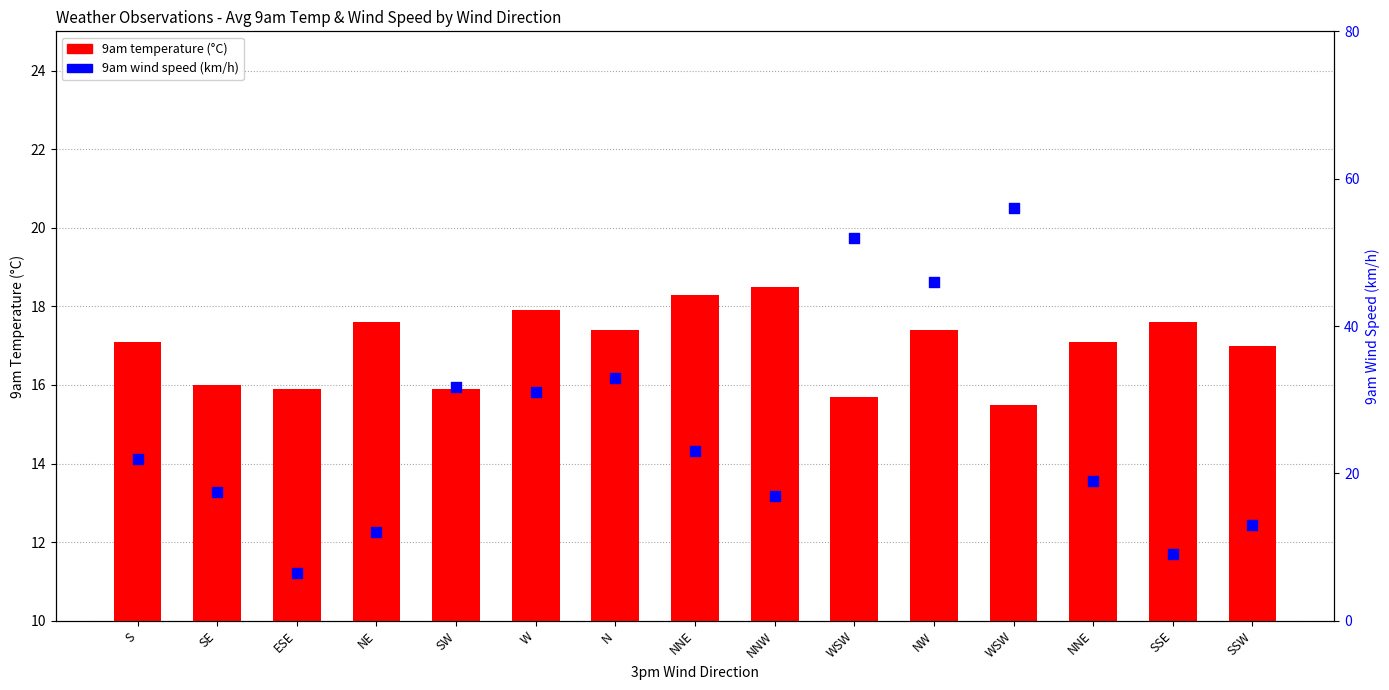

Is the value of 9am temperature (°C) at S greater than the value of 9am wind speed (km/h) at WSW?

No